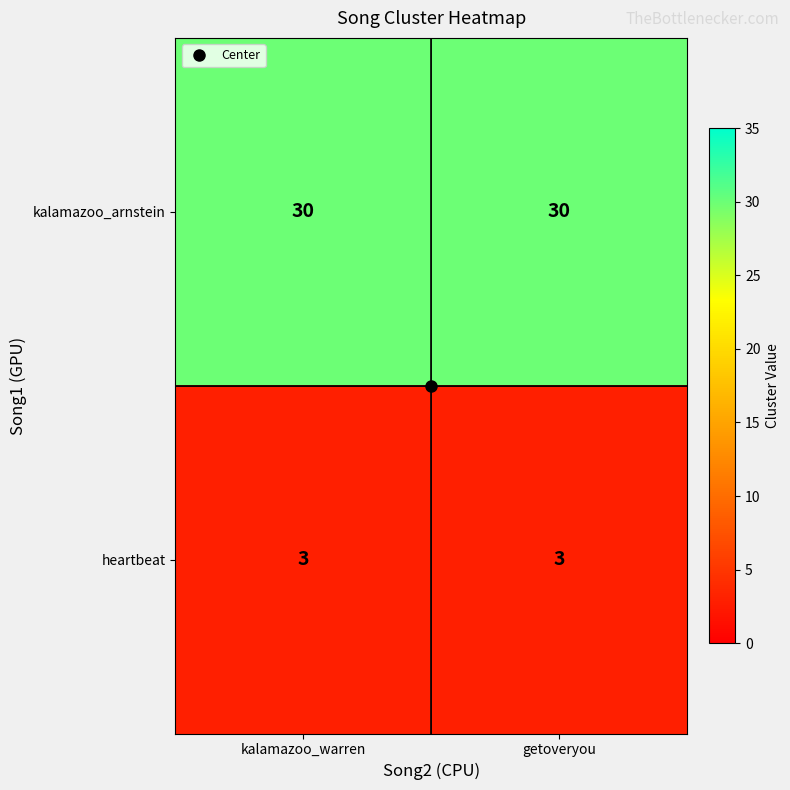

What is the total value across all series at kalamazoo_warren?

33